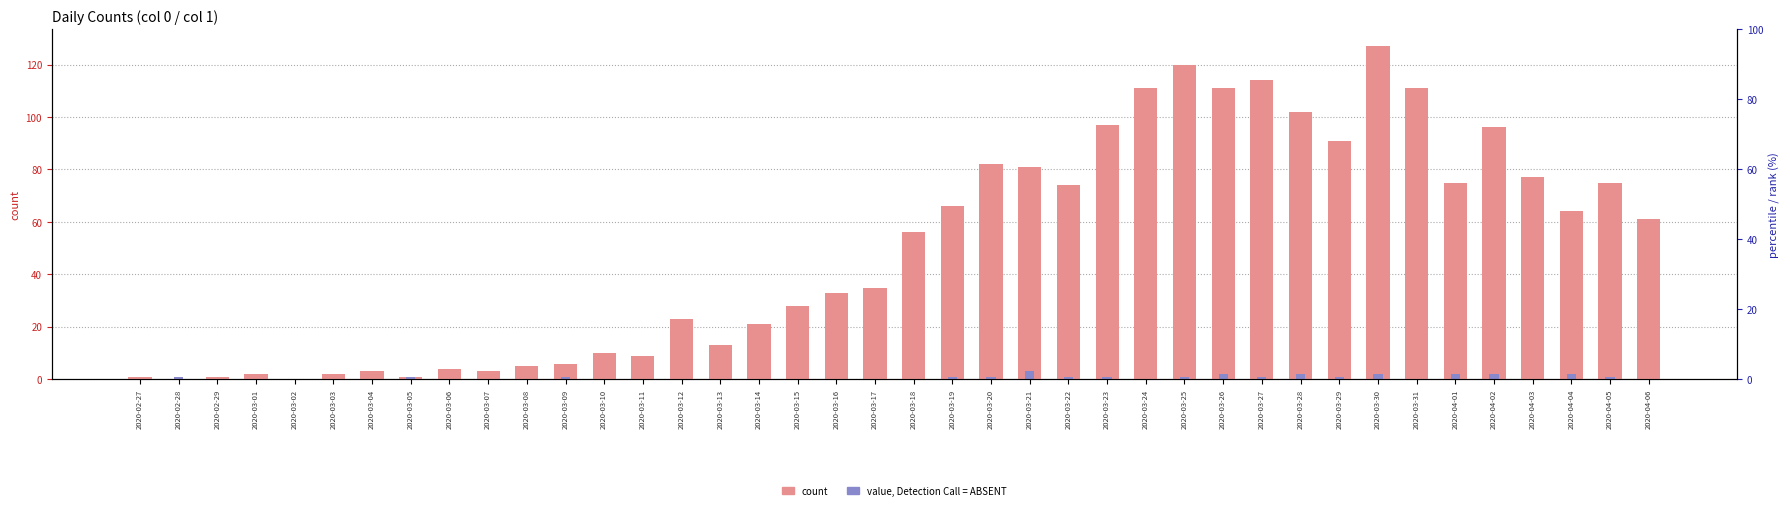

Rank the series by their average value, from highest to lowest.

count, value, Detection Call = ABSENT